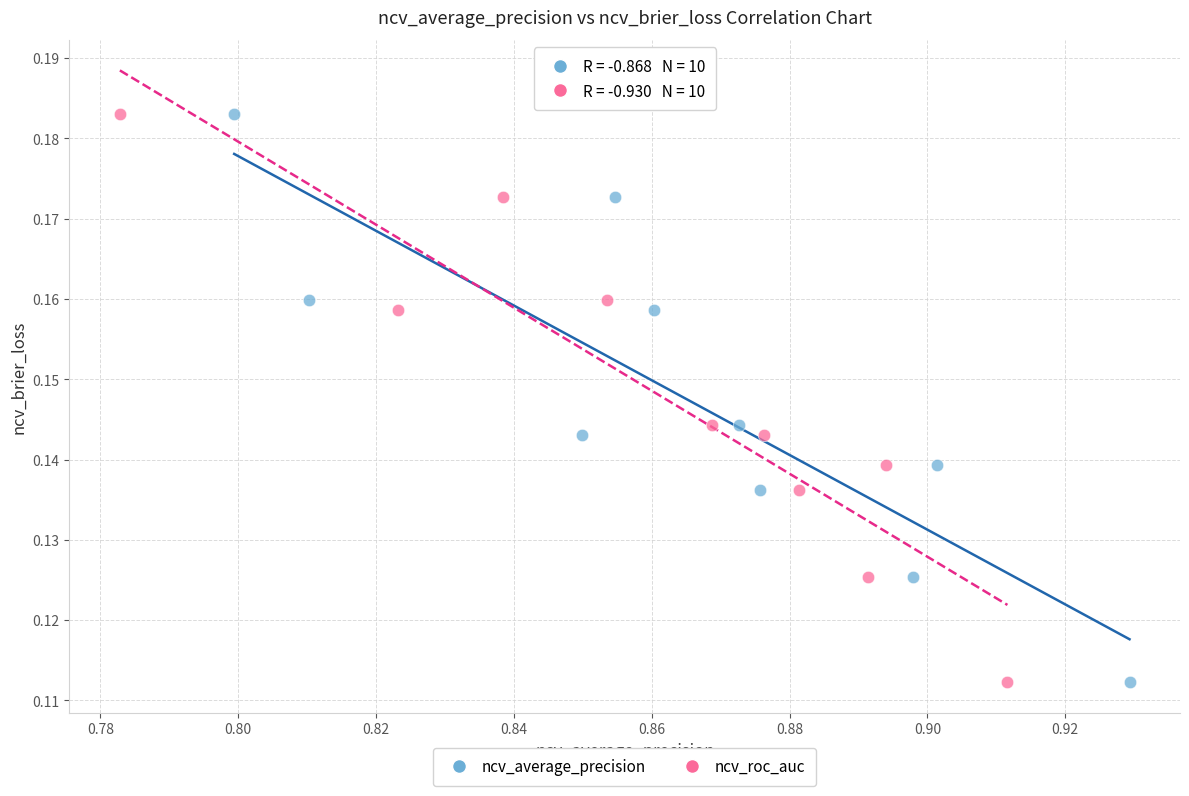

What are all the series names shown in the legend?

ncv_average_precision, ncv_roc_auc